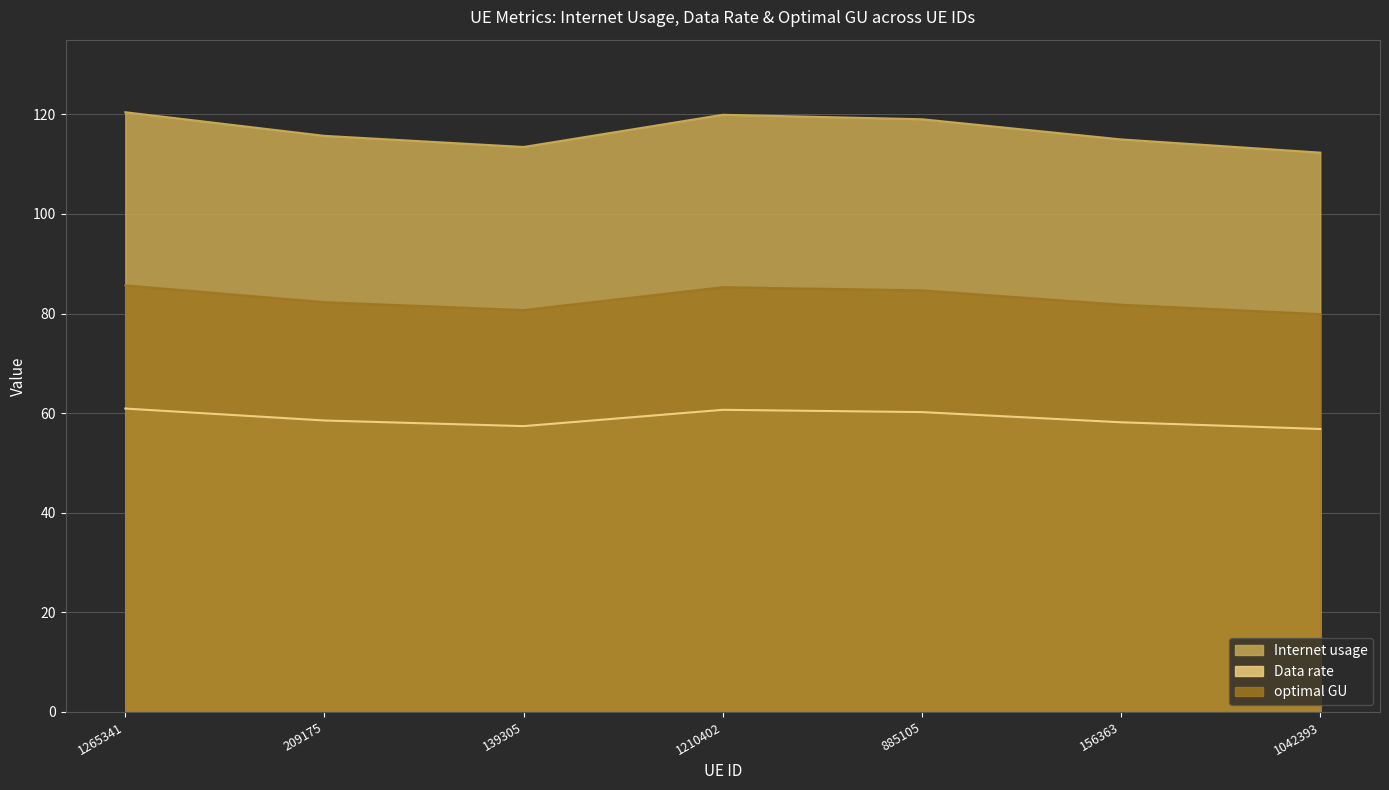

What is the sum of the optimal GU values at 209175 and 885105?

166.9